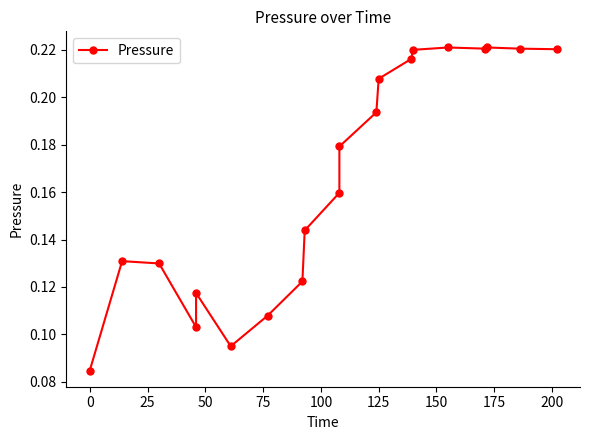

How many points are higher than both their immediate neighbors (excluding endpoints)?

4